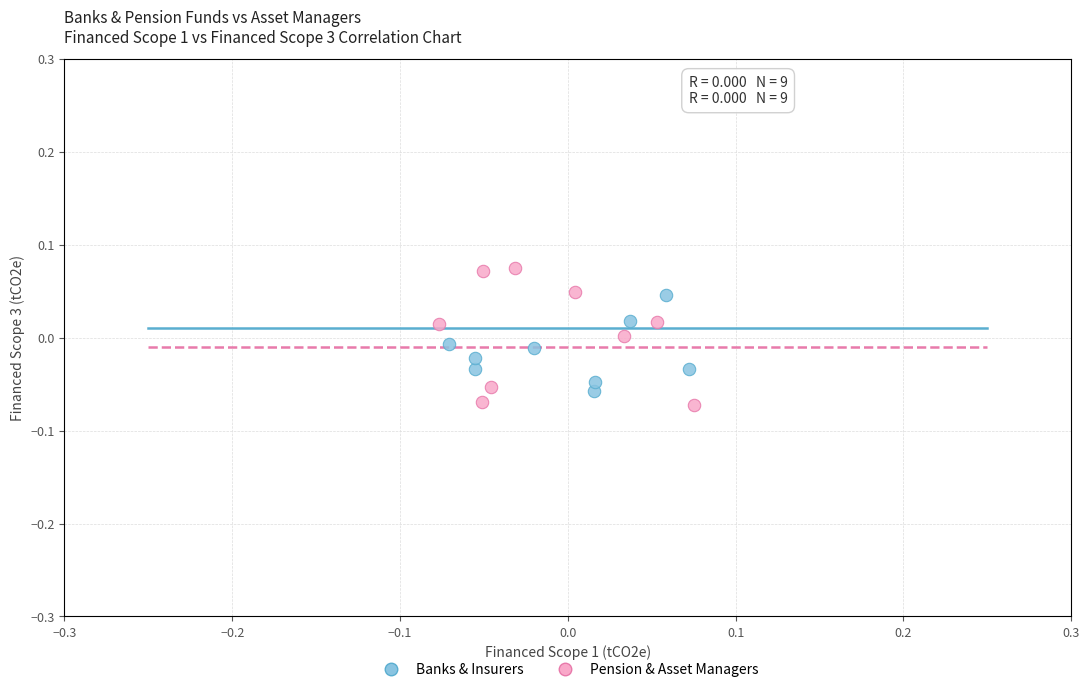

Which series contains the highest Y value?

Pension & Asset Managers